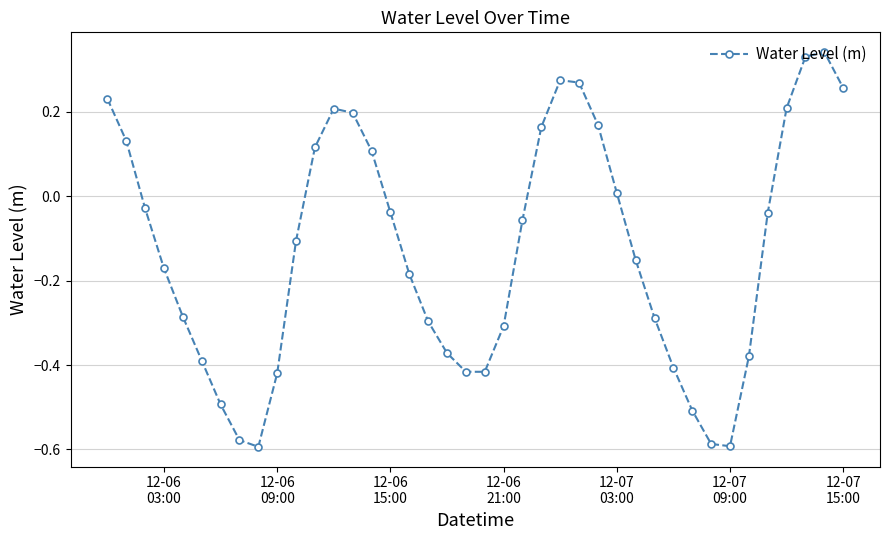

What is the difference between the maximum and second lowest values?

0.9